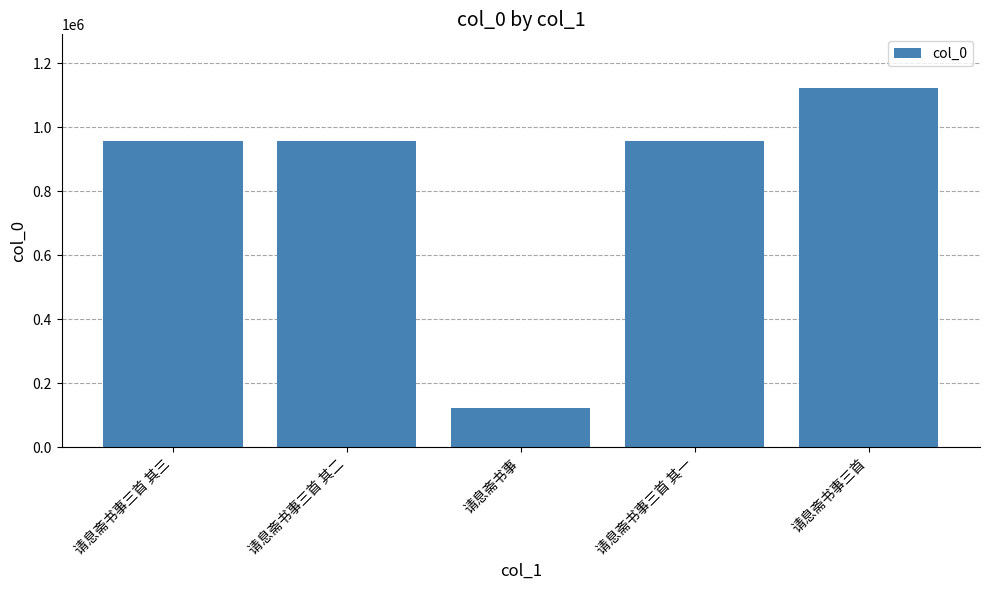

What is the maximum value shown in the chart?

1121649